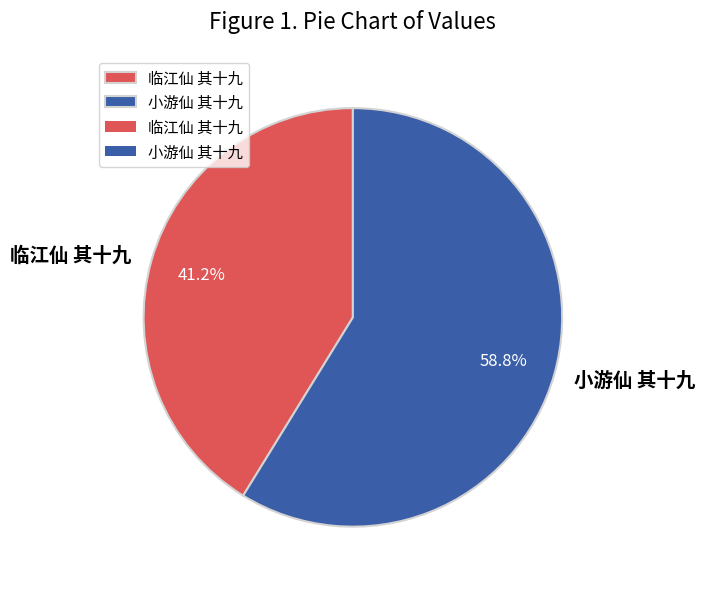

Which category has the smallest portion of the pie?

临江仙 其十九